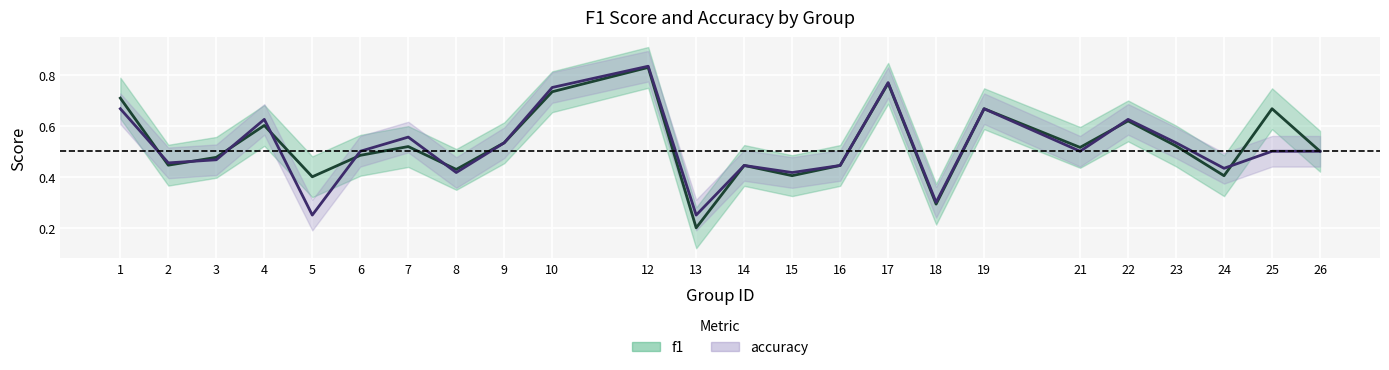

True or false: f1 and accuracy intersect in this chart.

True